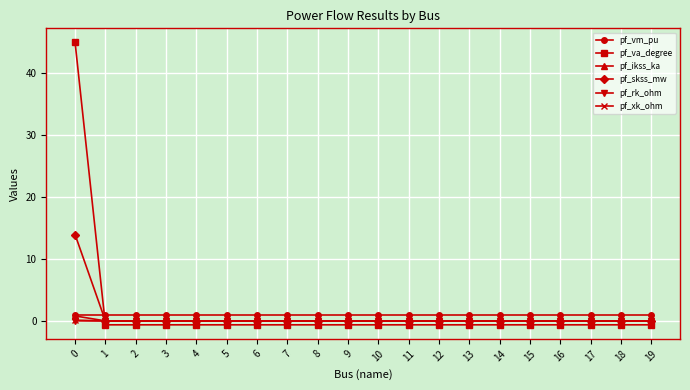

What is the average value of the pf_vm_pu series?

1.0